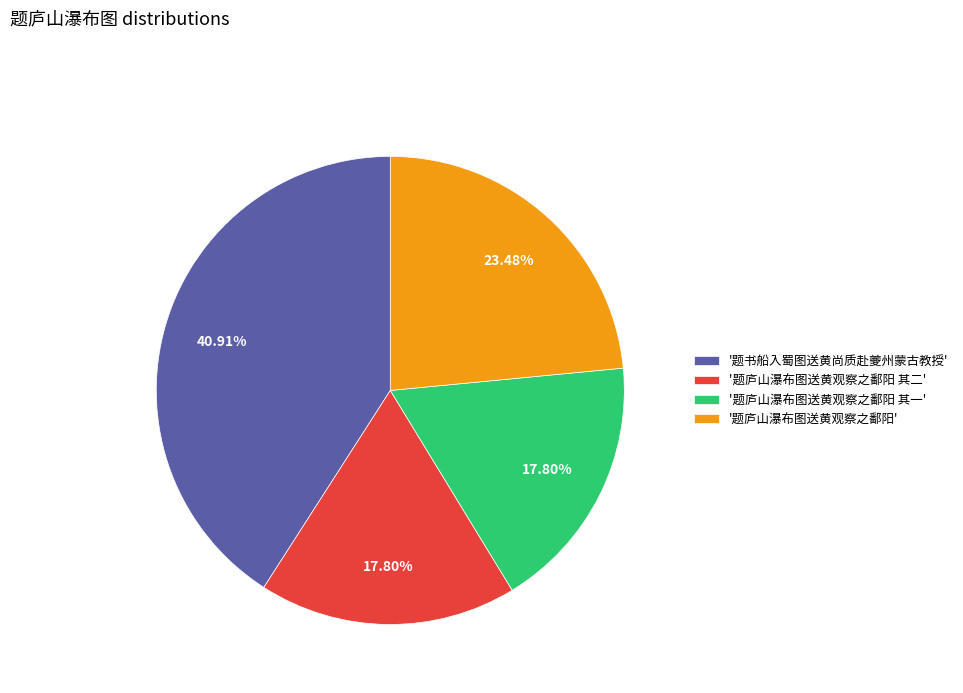

Combined, do '题庐山瀑布图送黄观察之鄱阳 其一' and '题书船入蜀图送黄尚质赴夔州蒙古教授' account for over 50%?

Yes